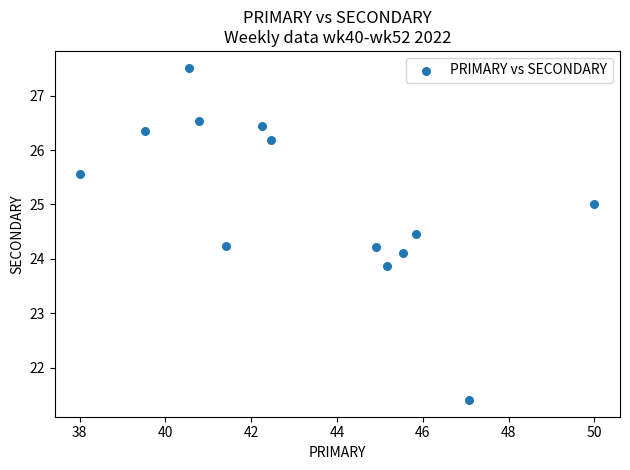

What is the range of X values (max minus min)?

12.0